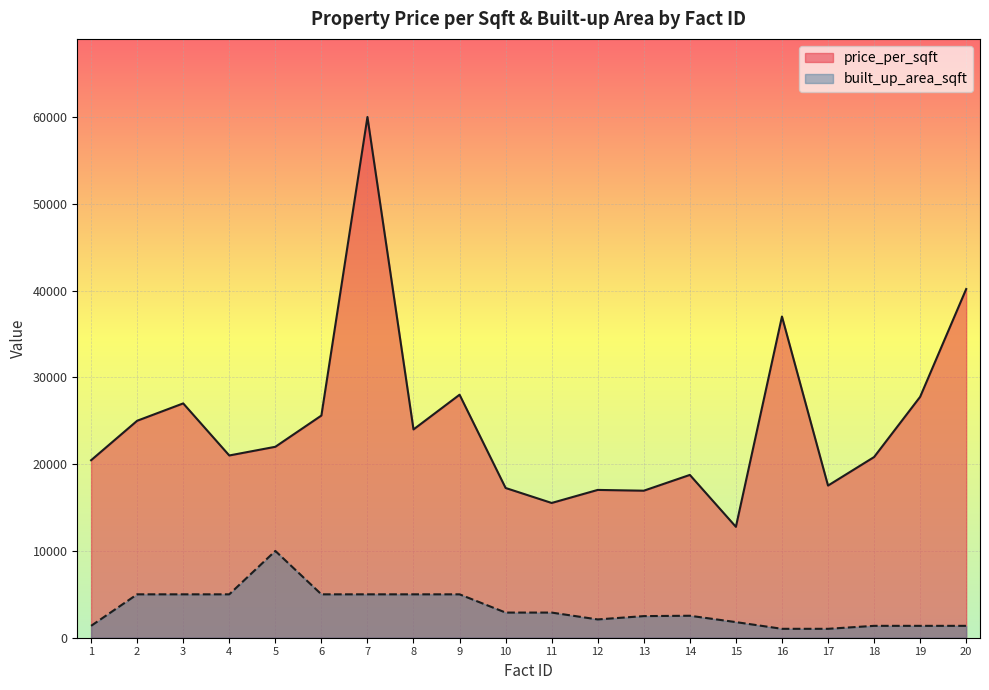

At which label is price_per_sqft closest to 36388?

16